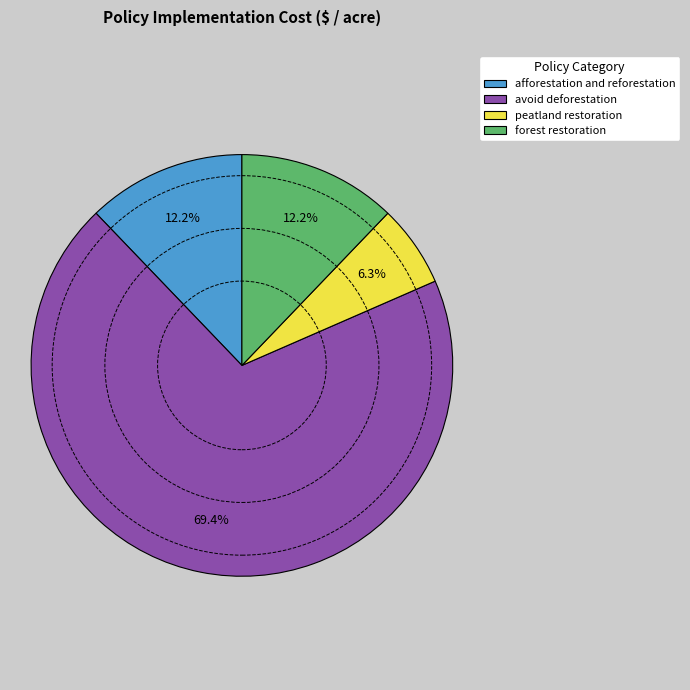

Count the number of slices in the pie.

4